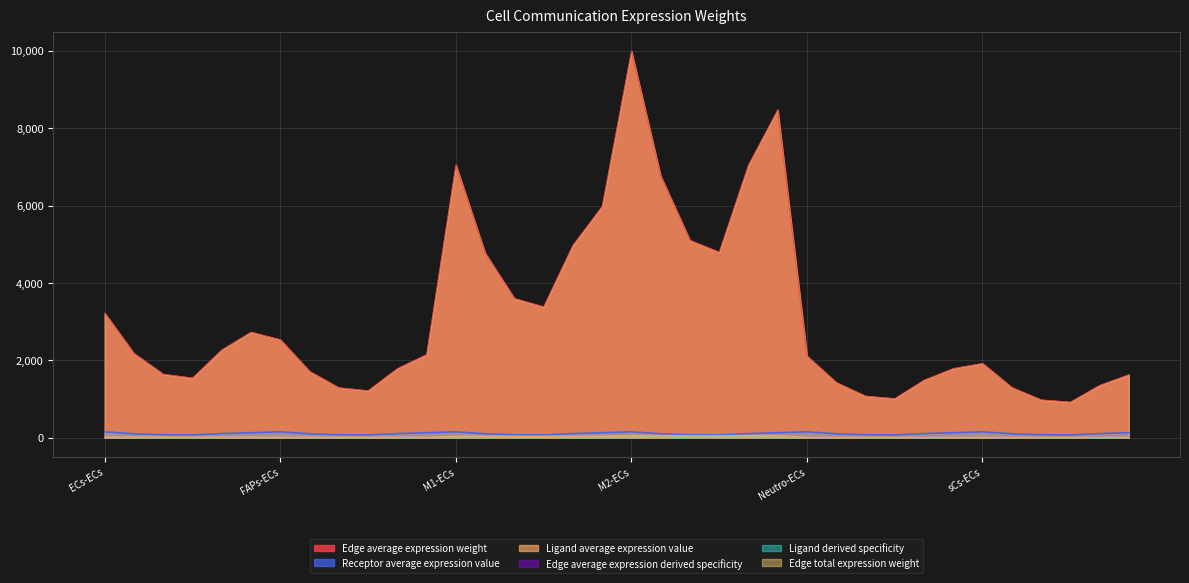

What is the average value of the Edge average expression weight series?

3148.5